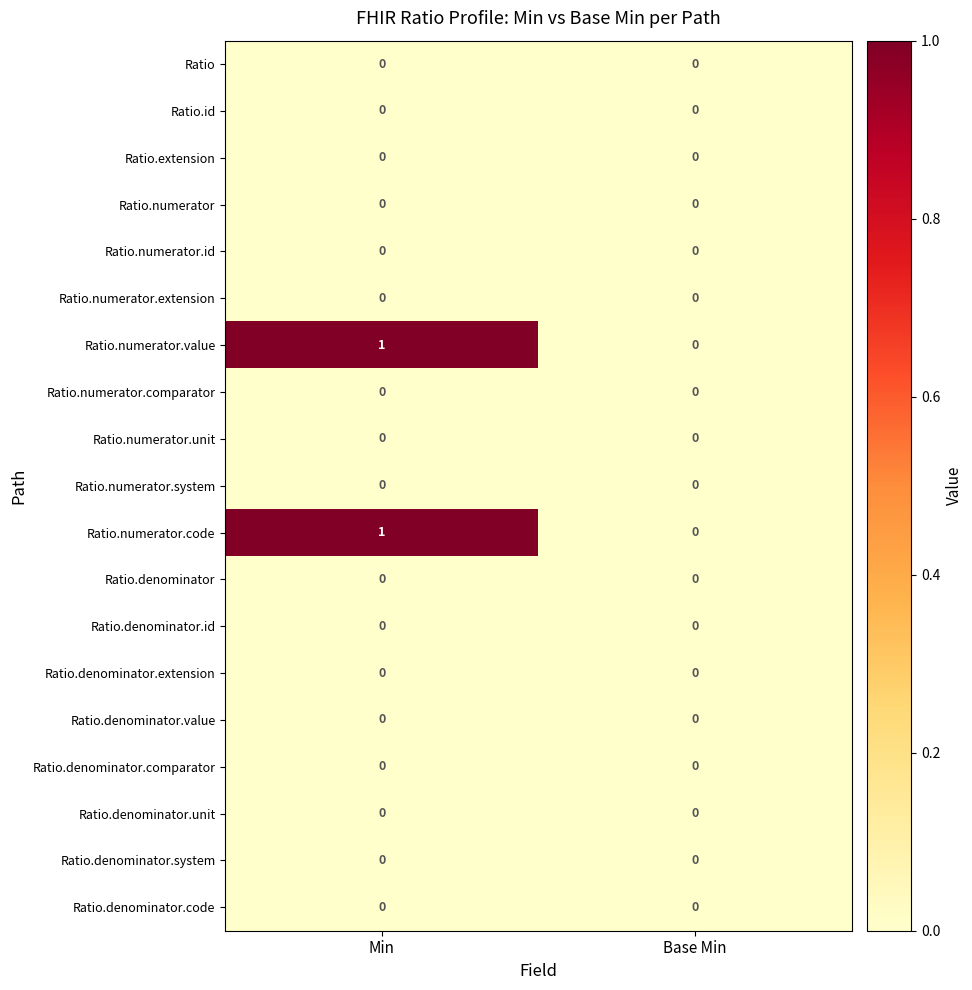

The value of Ratio.denominator.extension at Base Min is 0. True or false?

True